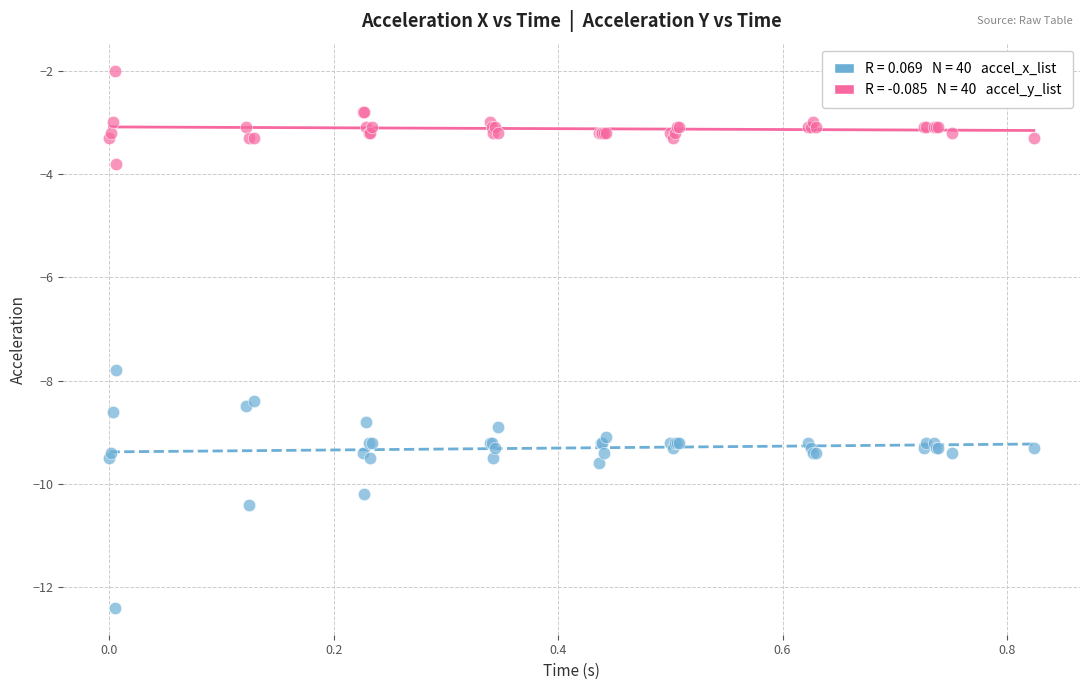

Across all series, what Y value is closest to -7?

-7.8